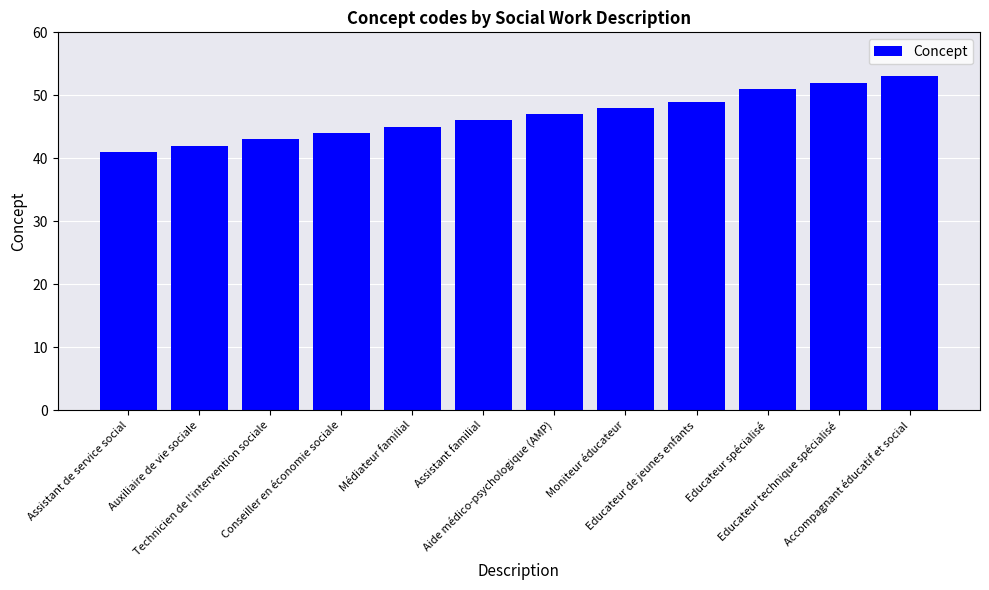

Rank the categories by value from highest to lowest.

Accompagnant éducatif et social, Educateur technique spécialisé, Educateur spécialisé, Educateur de jeunes enfants, Moniteur éducateur, Aide médico-psychologique (AMP), Assistant familial, Médiateur familial, Conseiller en économie sociale, Technicien de l'intervention sociale, Auxiliaire de vie sociale, Assistant de service social